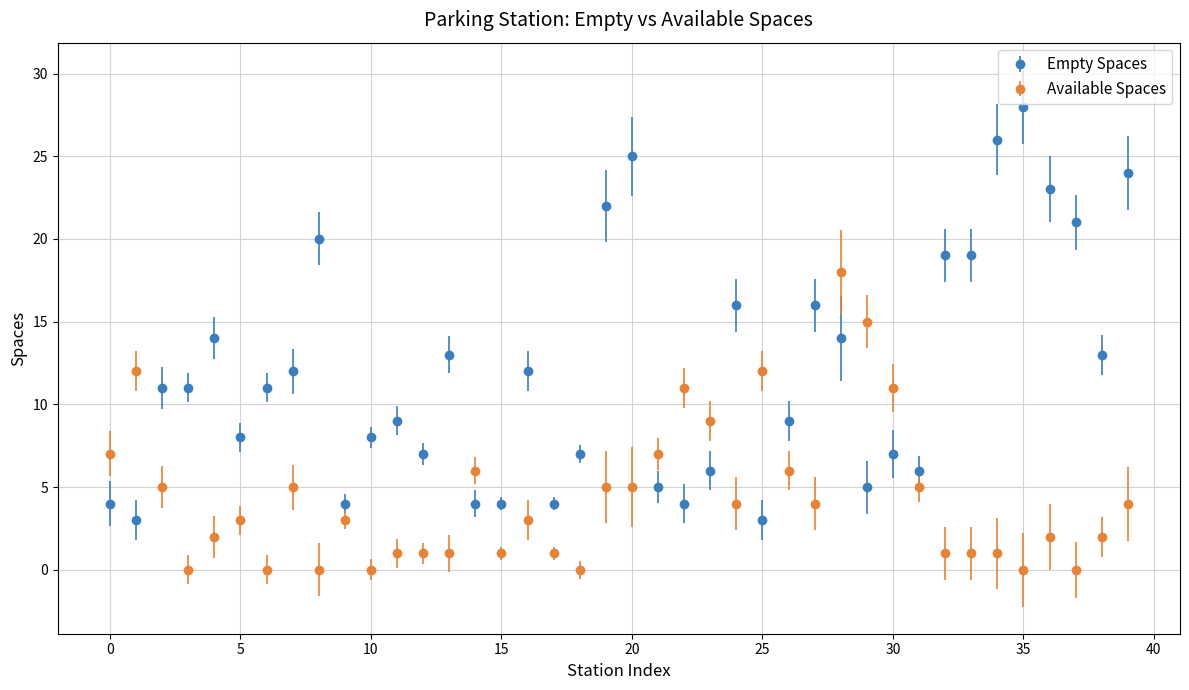

Which series has the widest spread of values?

Empty Spaces